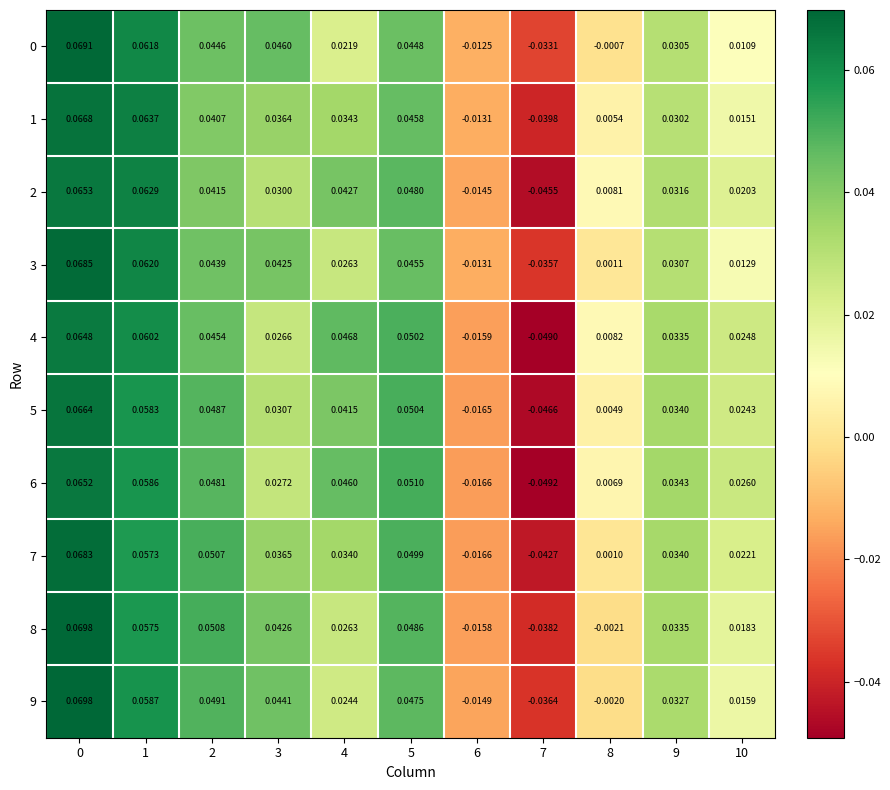

Is the value of 7 at 4 greater than the value of 8 at 4?

Yes